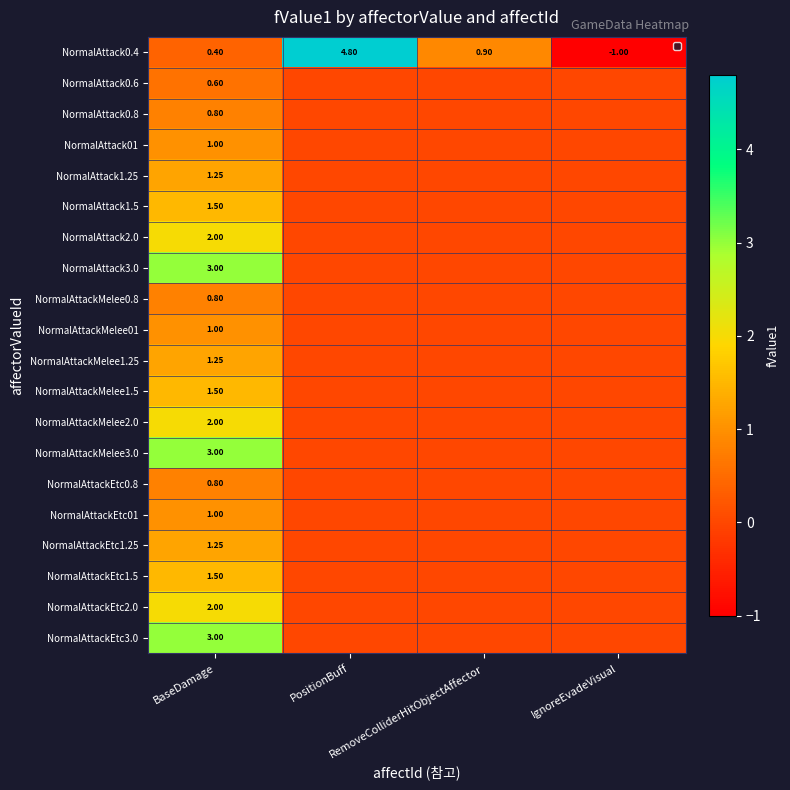

Which series has the largest range (max minus min)?

NormalAttack0.4